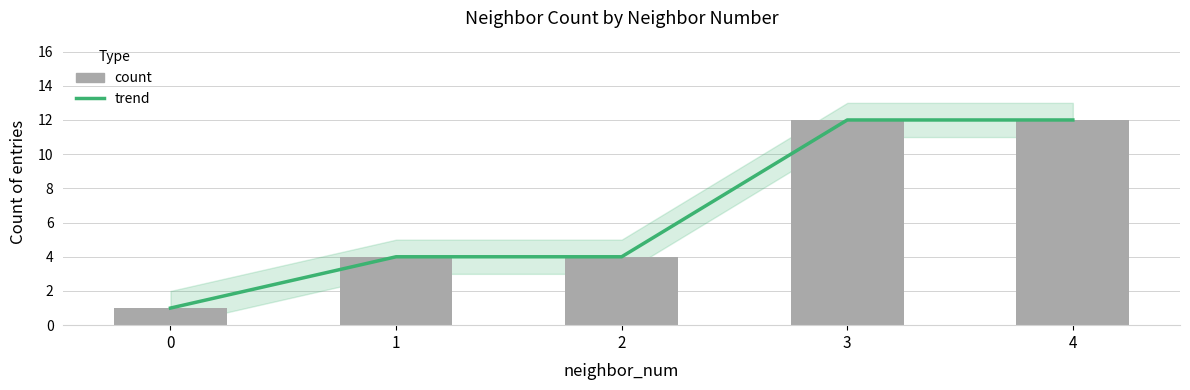

Reading left to right, extract all data points from this chart.

trend: 1	4	4	12	12
count: 1	4	4	12	12